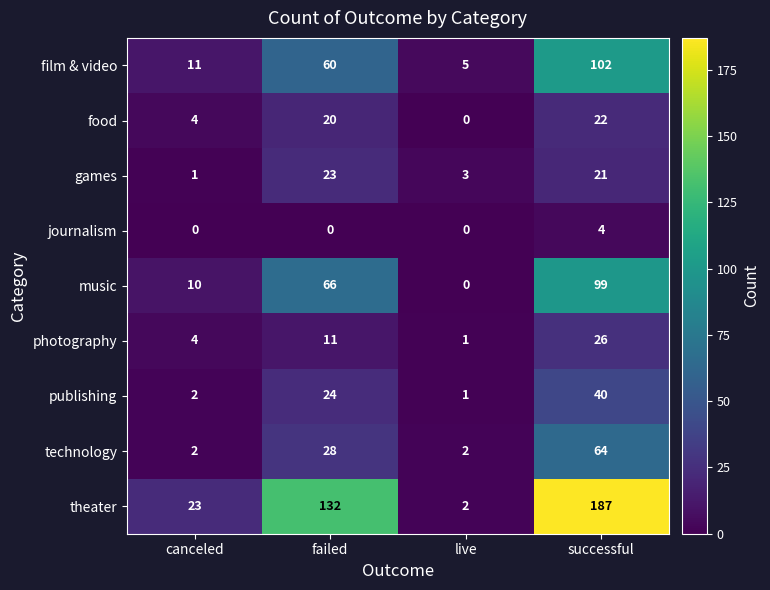

Which category has the highest value in the journalism series?

successful